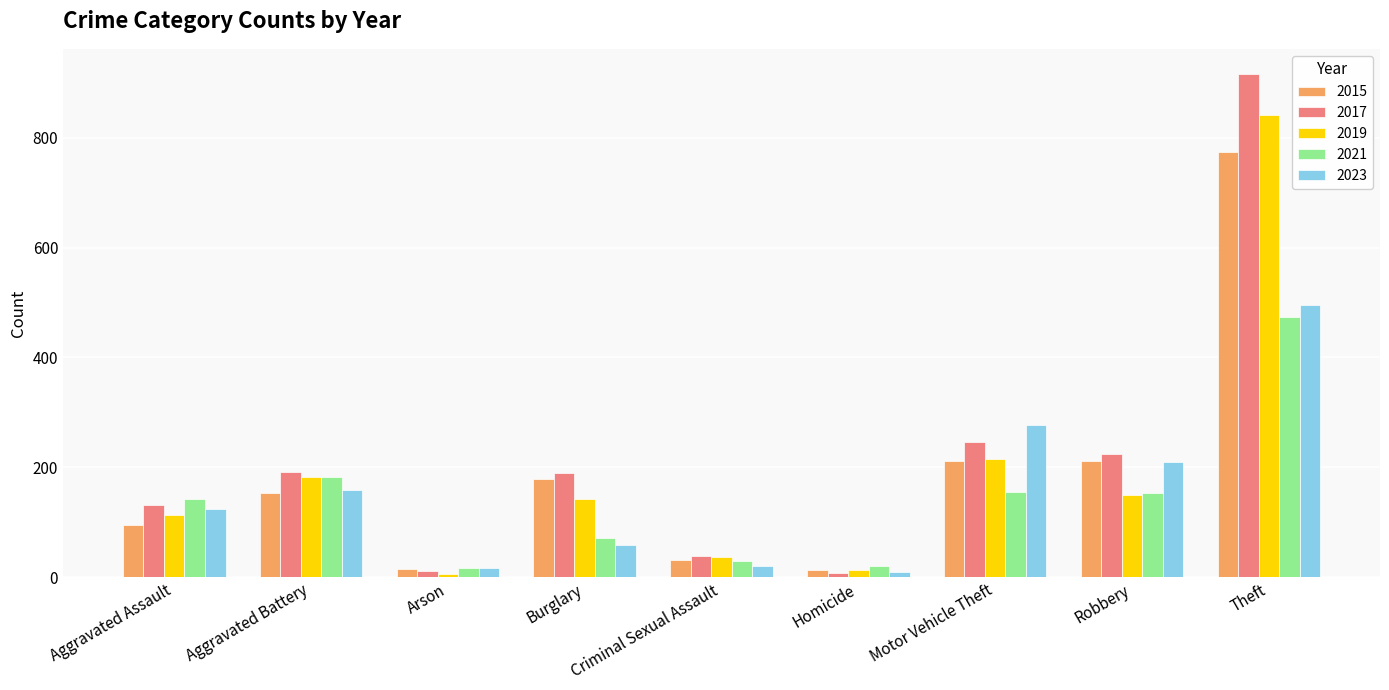

Where is 2021 nearest to the value 245?

Aggravated Battery